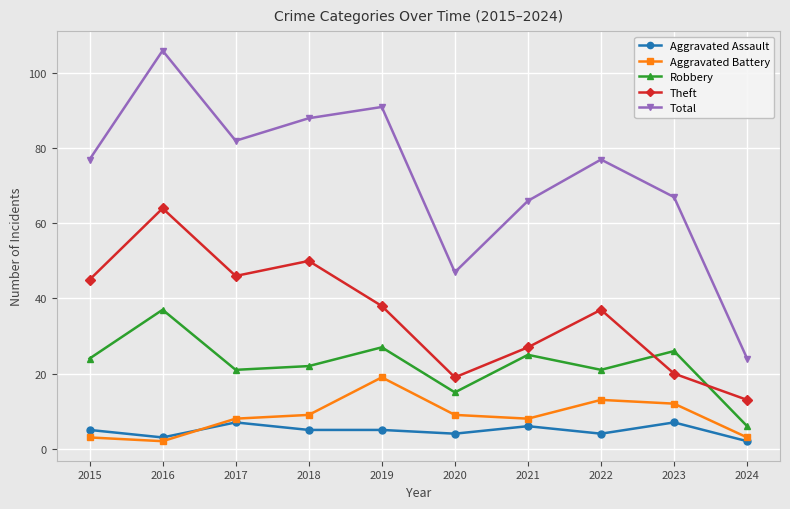

How many lines are shown in the chart?

5